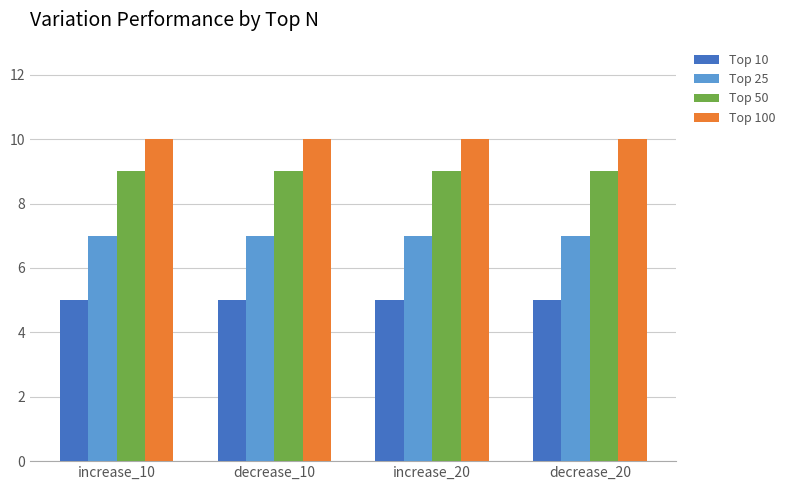

Is it true that Top 25 equals 7 at decrease_10?

True